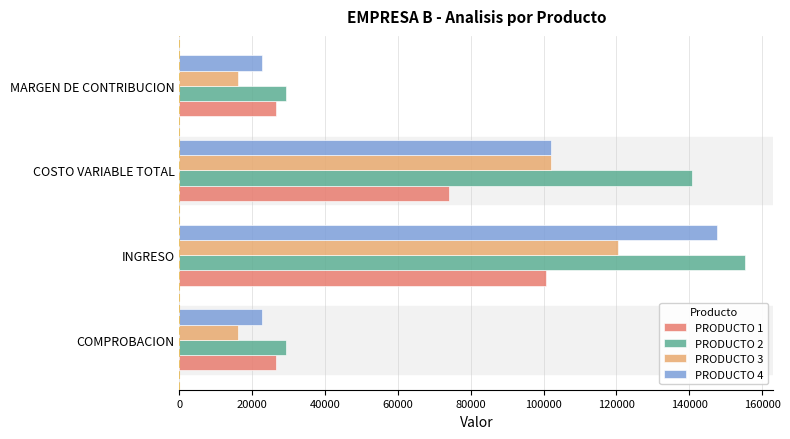

What is the total value across all series at COSTO VARIABLE TOTAL?

419007.2